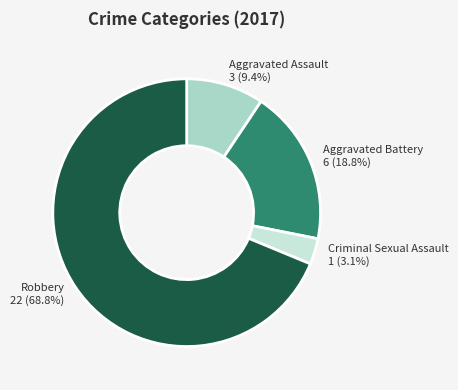

Rank the categories by value from highest to lowest.

Robbery, Aggravated Battery, Aggravated Assault, Criminal Sexual Assault